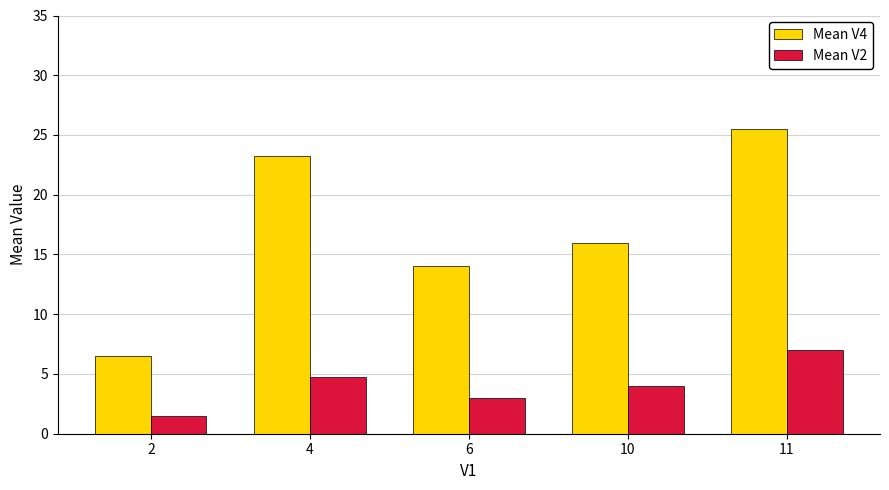

What is the value of the Mean V2 bar at the 1st from the left?

1.5